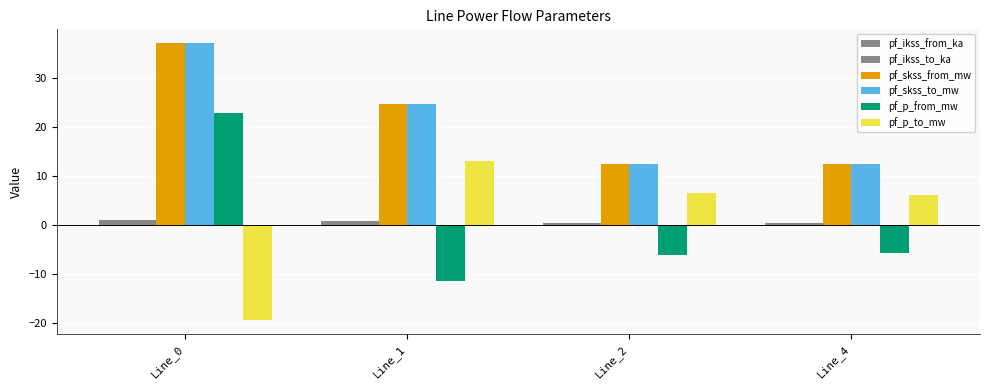

What is the difference between the highest and lowest values at Line_2?

18.5